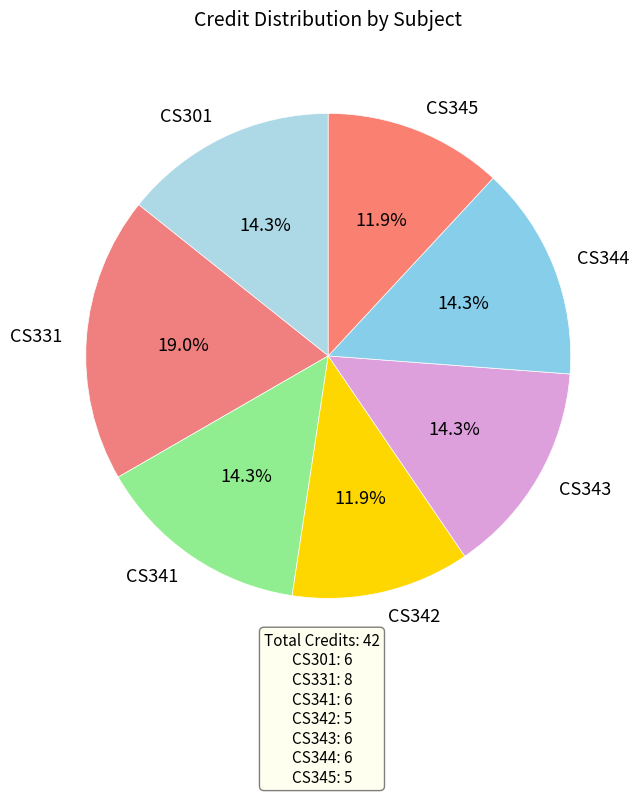

Which category has the biggest portion of the pie?

CS331